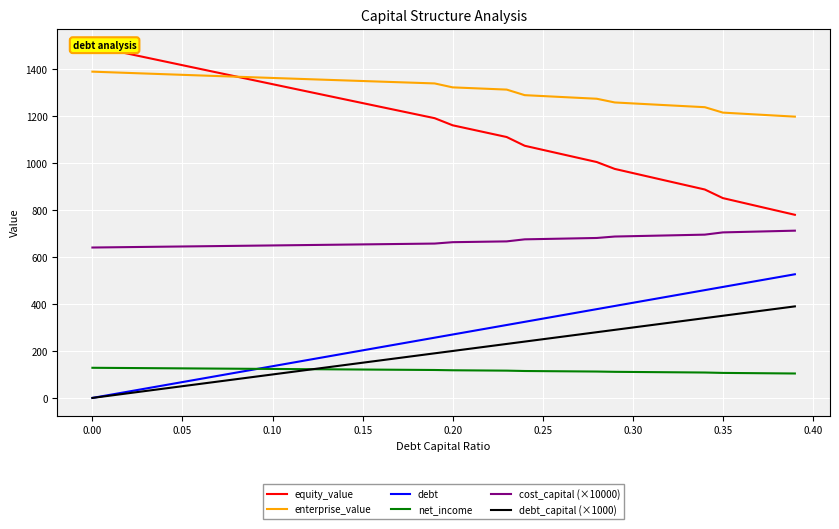

At how many categories does at least one series exceed 718?

40